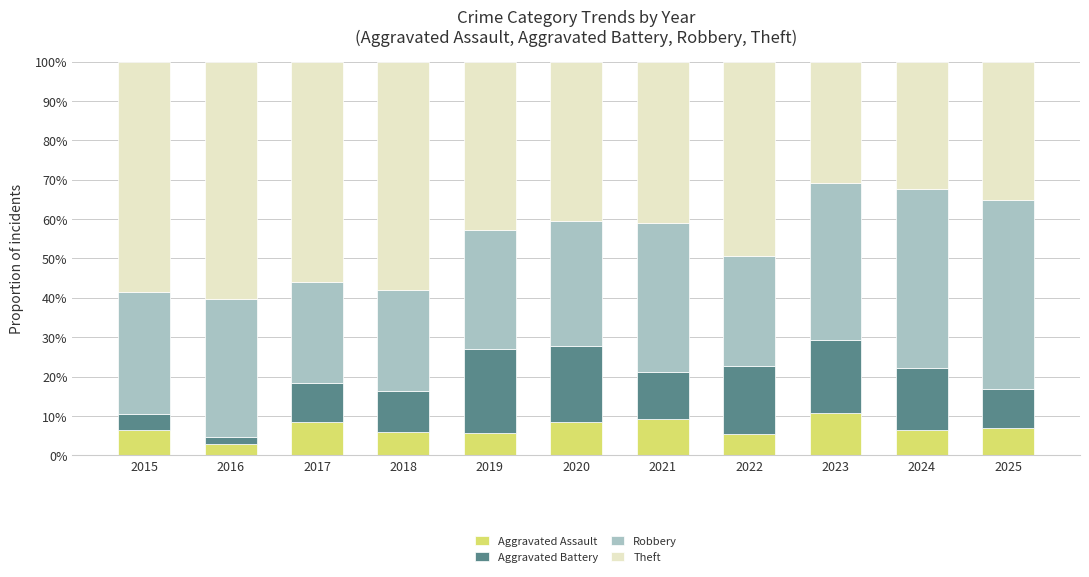

Which category has the lowest value in the Aggravated Assault series?

2016